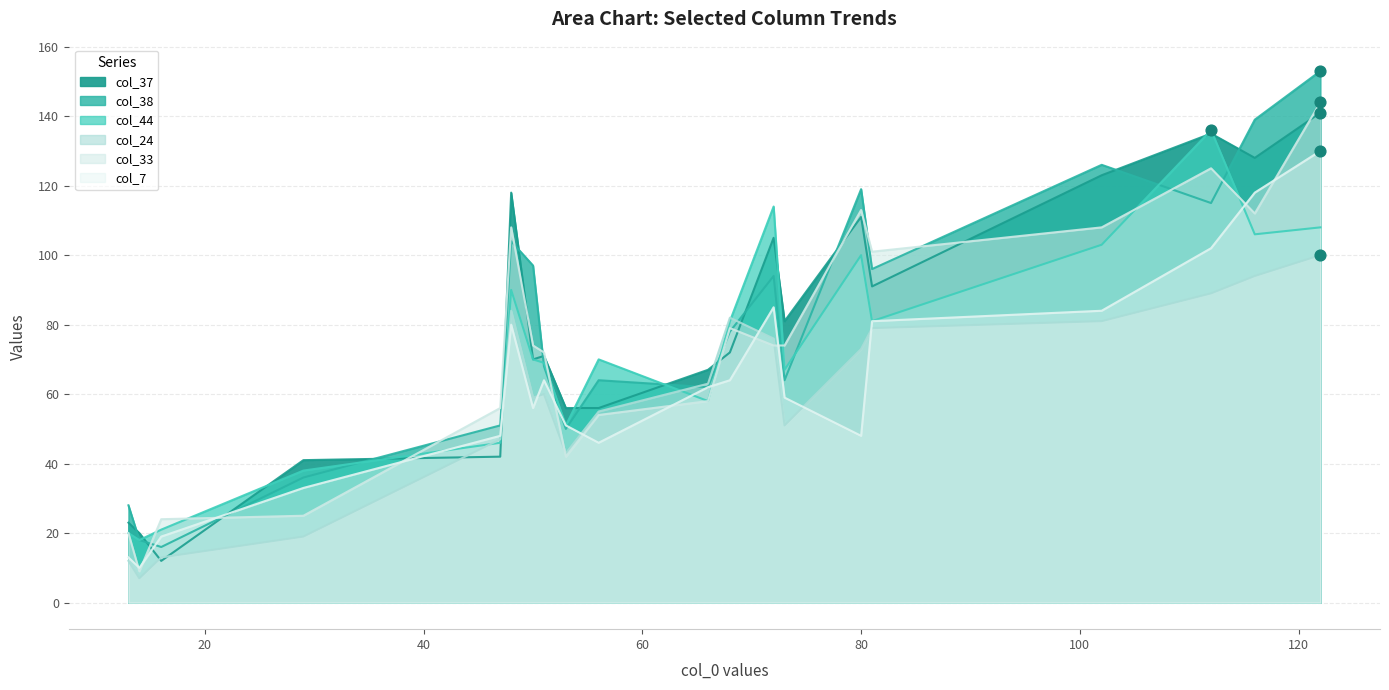

What is the total value across all series at 102?

625